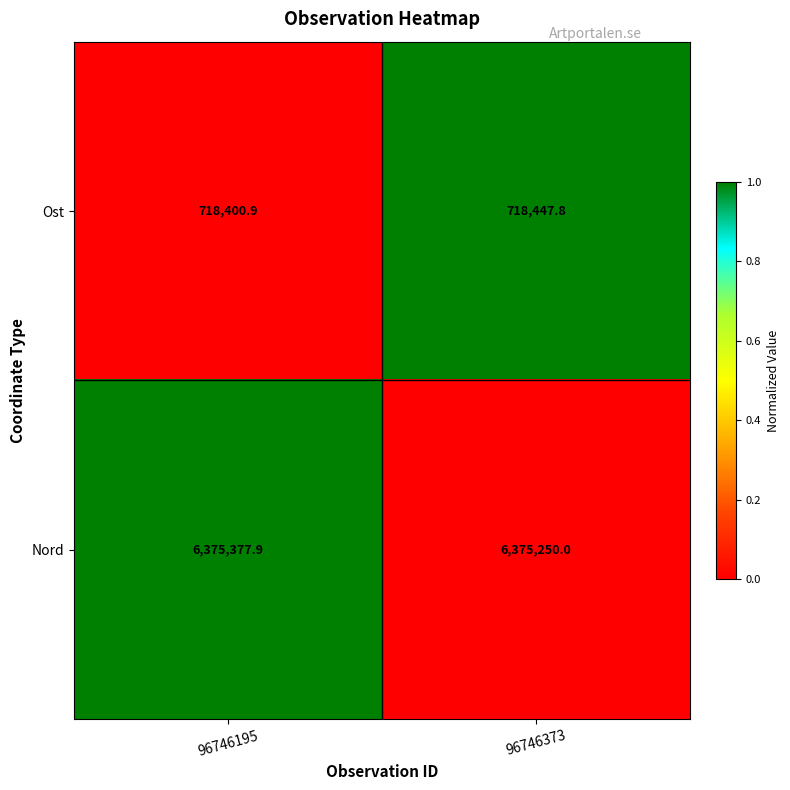

True or false: Nord has a value of 6375250.0 at 96746373.

True